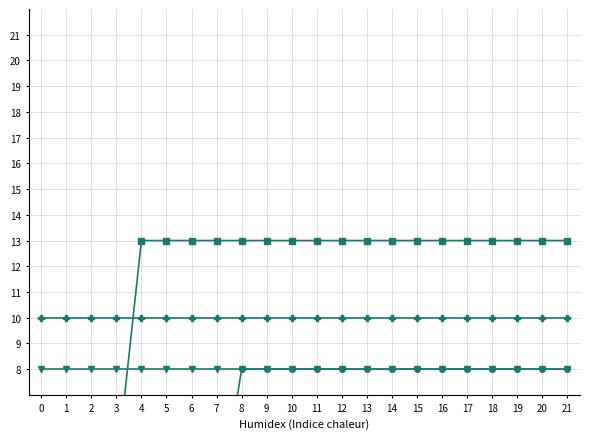

Reading right to left, extract all data points from this chart.

lynch_prophylactic_hysterectomy: 21=3	20=3	19=3	18=3	17=3	16=3	15=3	14=3	13=3	12=3	11=3	10=3	9=3	8=3	7=3	6=3	5=3	4=3	3=3	2=3	1=3	0=3
postmenopausal_asymptomatic: 21=8	20=8	19=8	18=8	17=8	16=8	15=8	14=8	13=8	12=8	11=8	10=8	9=8	8=8	7=2	6=2	5=2	4=2	3=2	2=2	1=2	0=2
postmenopausal_bleeding: 21=13	20=13	19=13	18=13	17=13	16=13	15=13	14=13	13=13	12=13	11=13	10=13	9=13	8=13	7=13	6=13	5=13	4=13	3=4	2=4	1=4	0=4
lynch_hysterectomy: 21=6	20=6	19=6	18=6	17=6	16=6	15=6	14=6	13=6	12=6	11=6	10=6	9=6	8=6	7=6	6=6	5=6	4=6	3=6	2=6	1=6	0=6
premenopausal_asymptomatic: 21=8	20=8	19=8	18=8	17=8	16=8	15=8	14=8	13=8	12=8	11=8	10=8	9=8	8=8	7=8	6=8	5=8	4=8	3=8	2=8	1=8	0=8
postmenopausal_asymptomatic_1y: 21=10	20=10	19=10	18=10	17=10	16=10	15=10	14=10	13=10	12=10	11=10	10=10	9=10	8=10	7=10	6=10	5=10	4=10	3=10	2=10	1=10	0=10